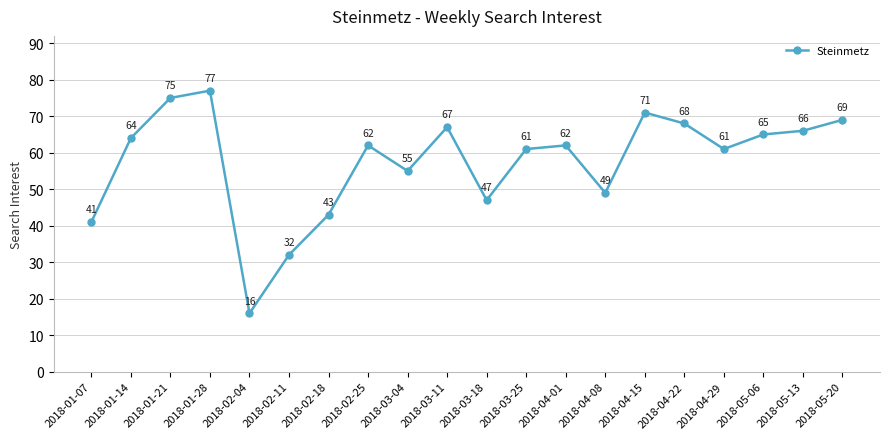

How many lines are shown in the chart?

1